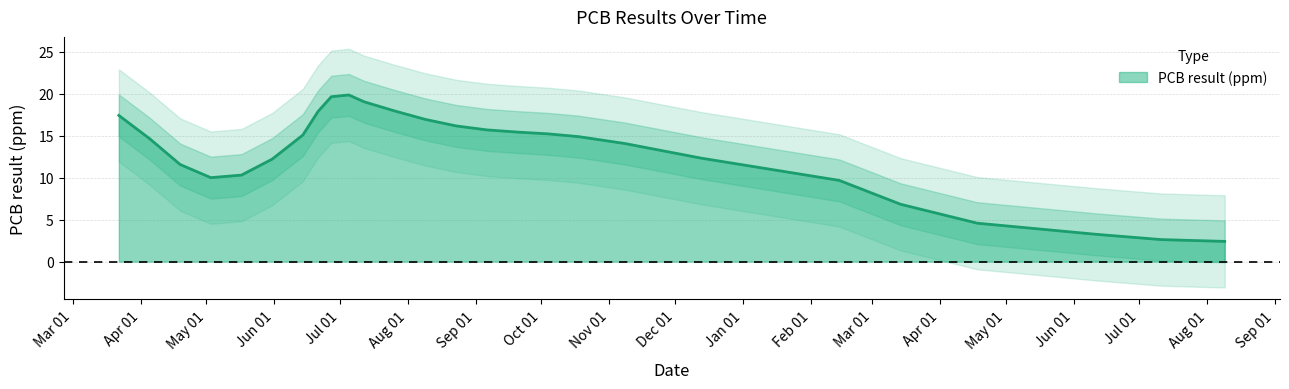

How many distinct data groups are displayed?

1